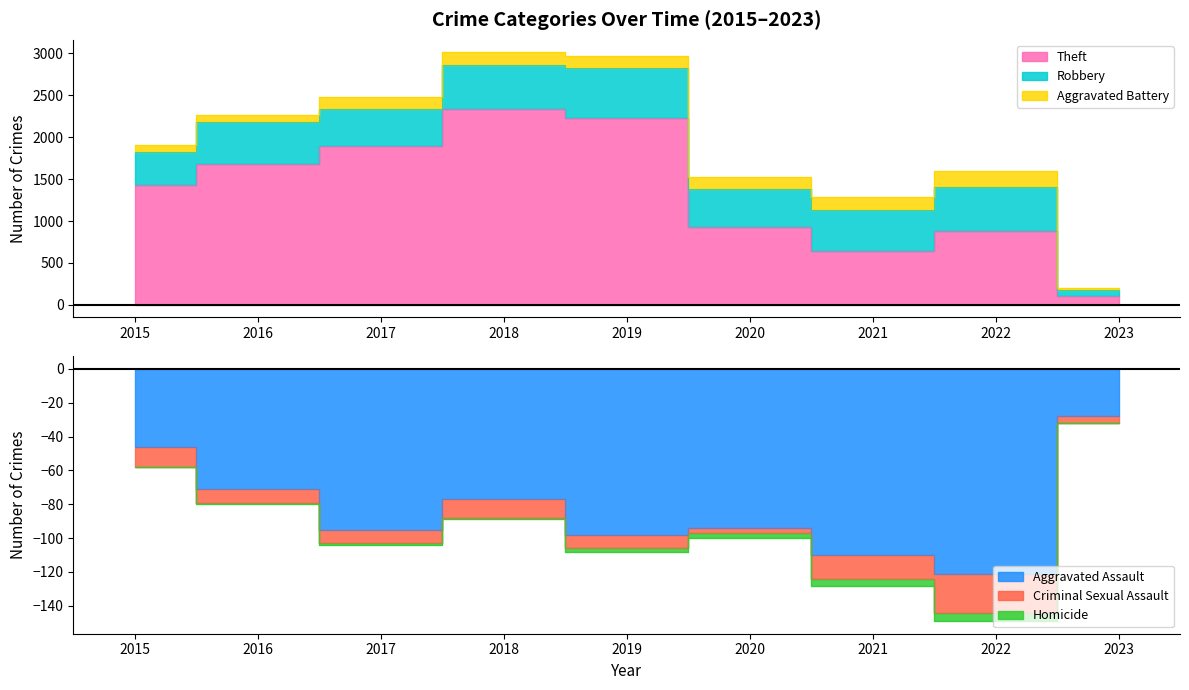

In Robbery, how many points are lower than both neighbors (excluding endpoints)?

2